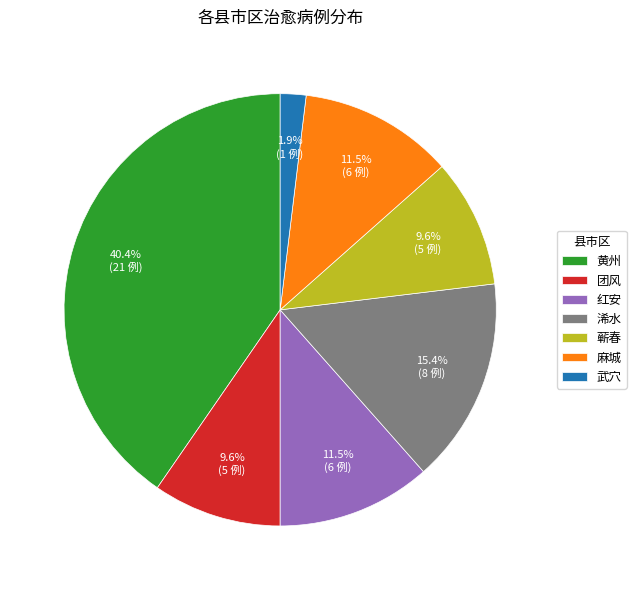

Combined, do 黄州 and 麻城 account for over 50%?

Yes